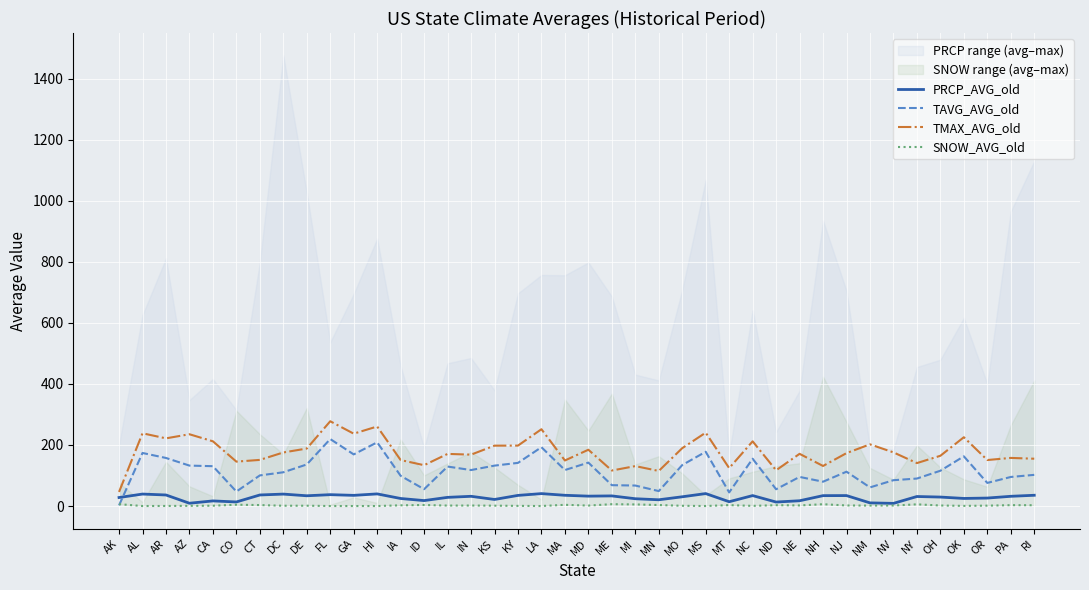

Where do TAVG_AVG_old and PRCP_AVG_old first cross each other?

AK and AL